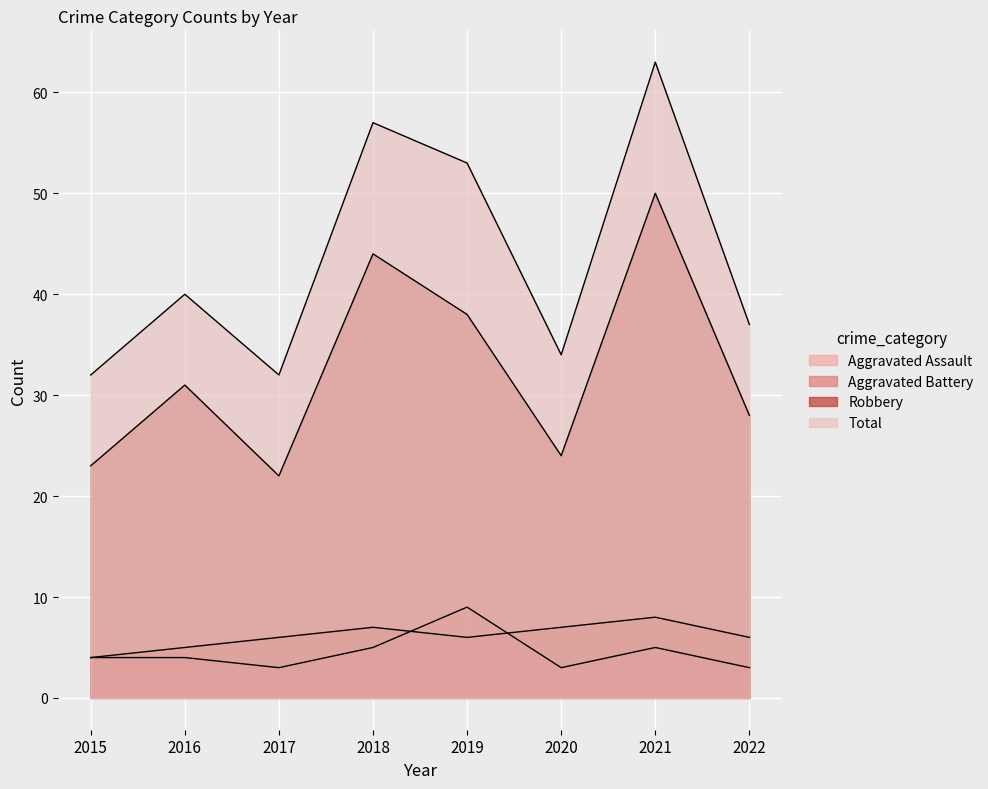

The value of Robbery at 2019 is 65. True or false?

False